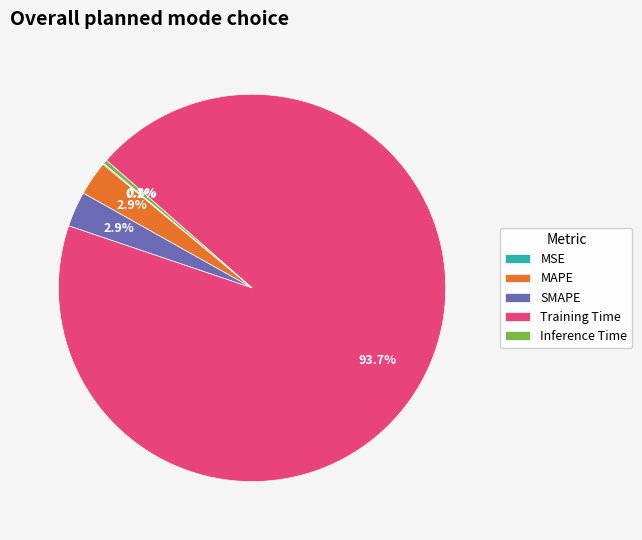

Which category has the biggest portion of the pie?

Training Time